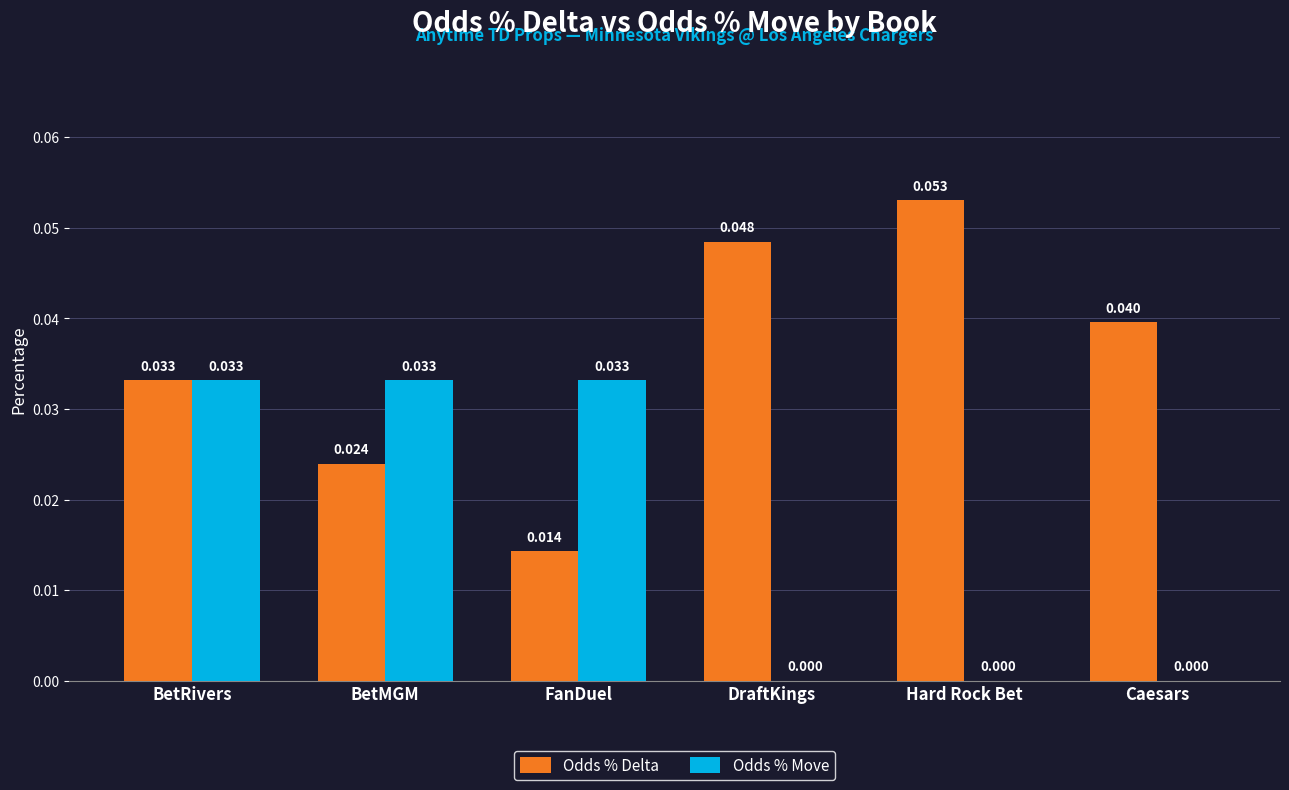

Which series has the largest total across all categories?

Odds % Delta